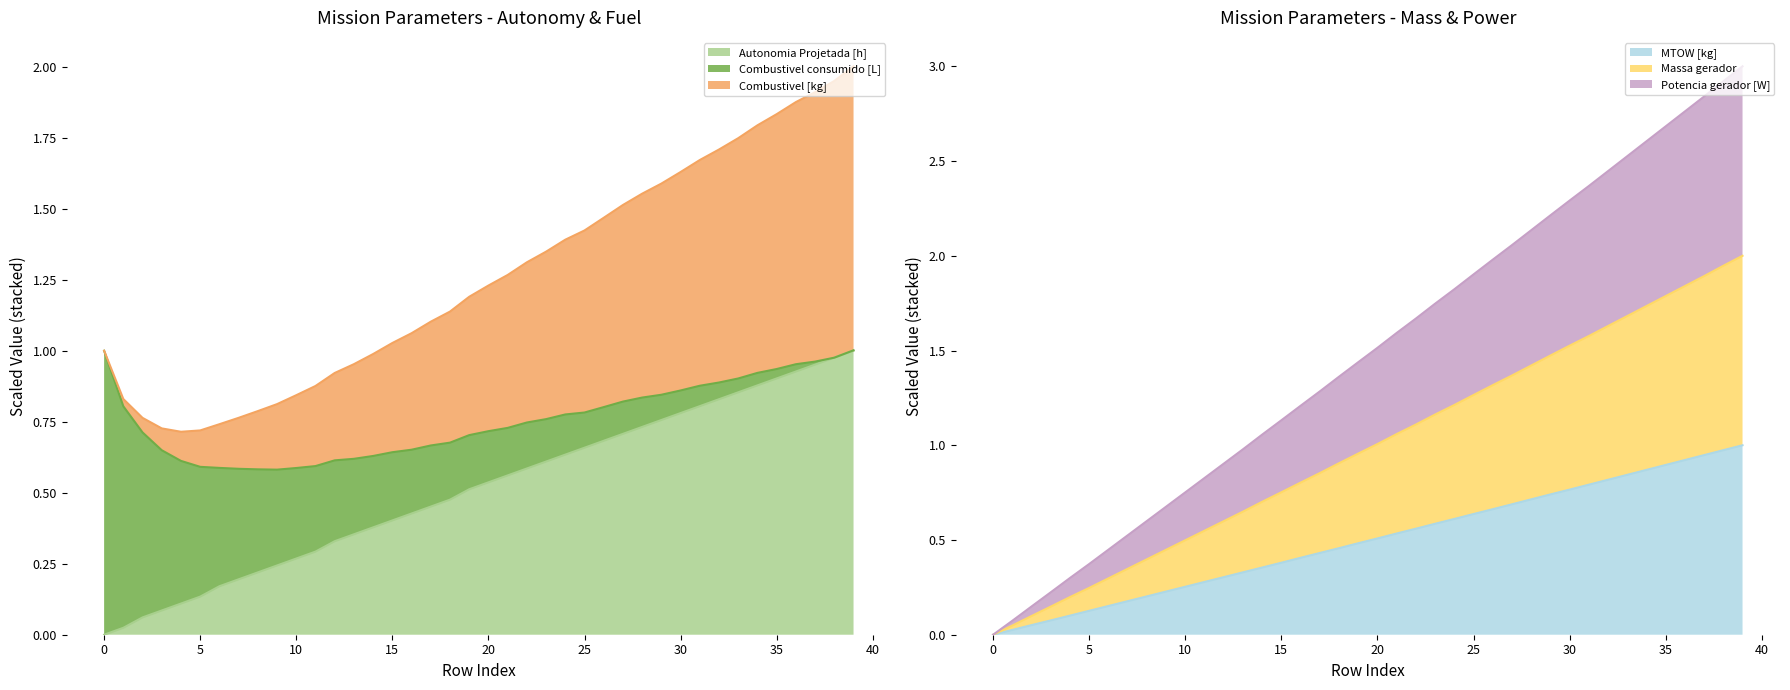

What is the maximum value for MTOW [kg]?

1.0